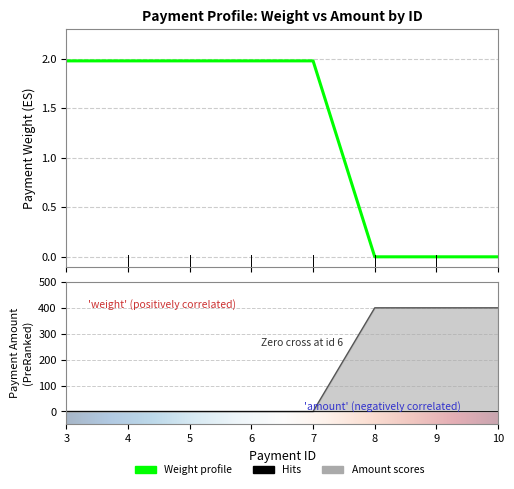

What is the average value of the payment_amount series?

150.0